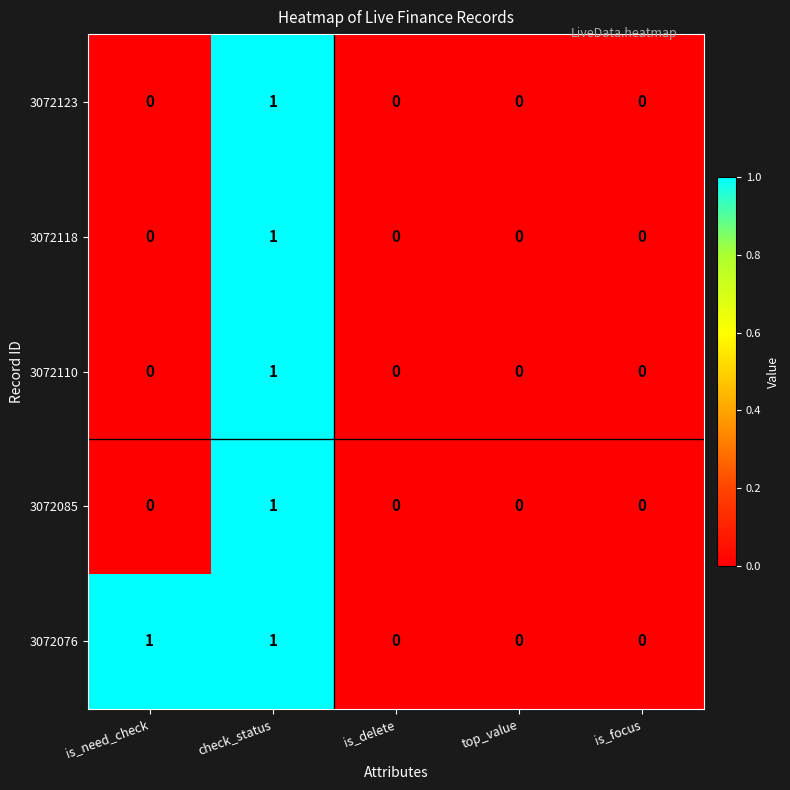

Which category has the highest value in the 3072118 series?

check_status